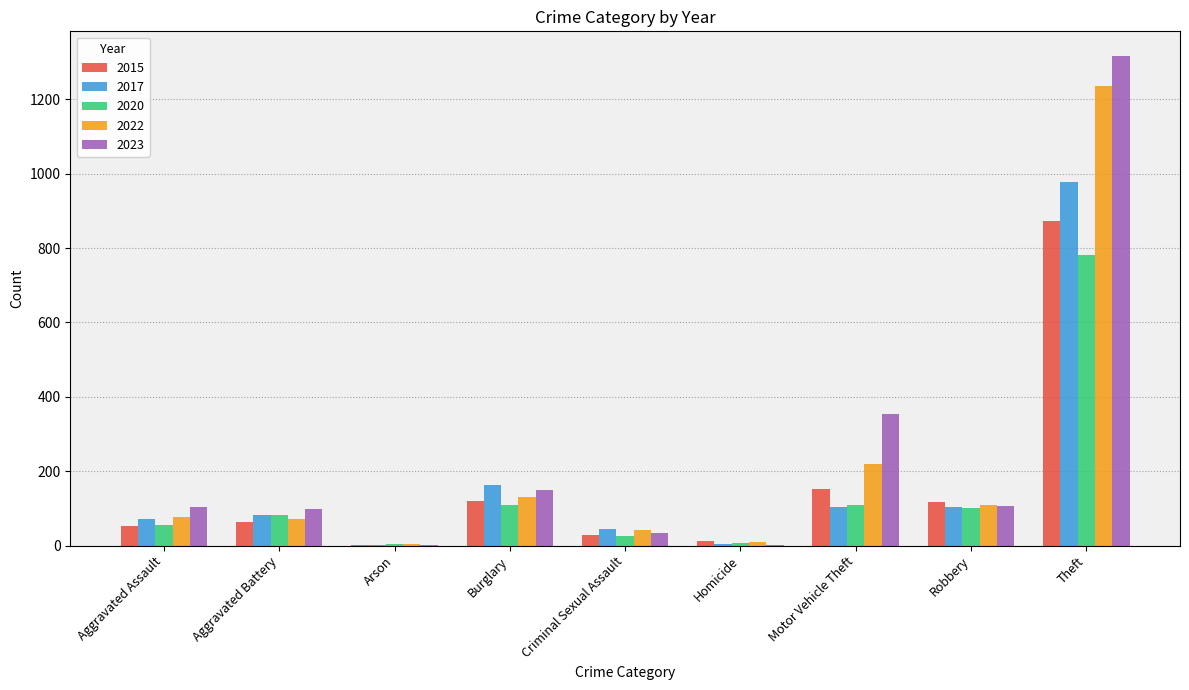

What is the highest value of the 2022 series?

1235